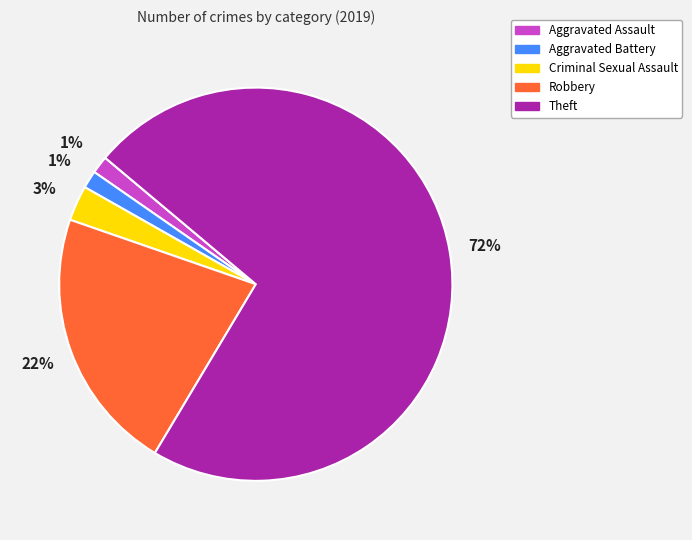

Is the sum of Robbery and Theft greater than half?

Yes